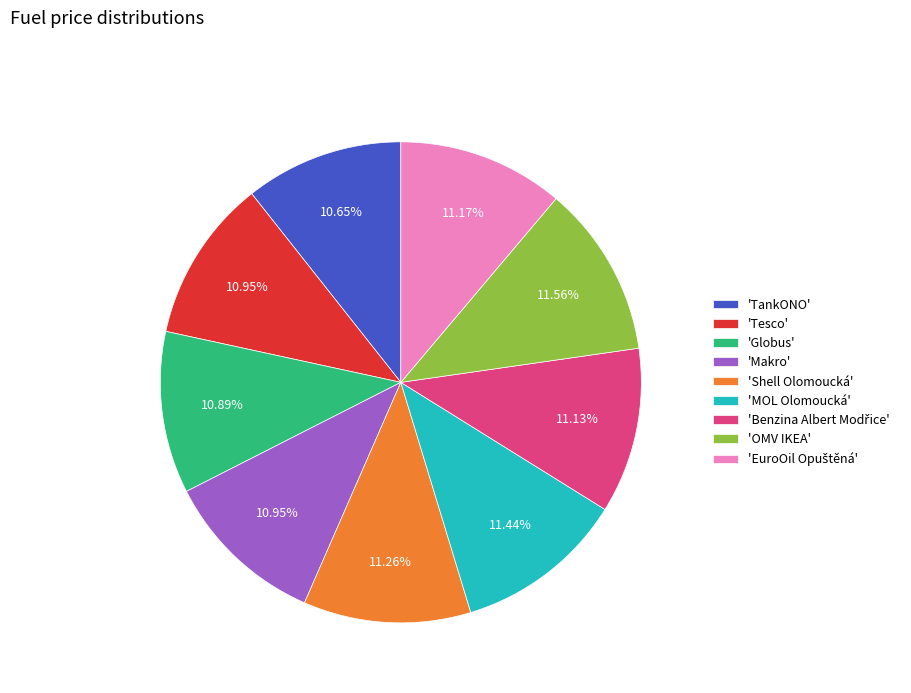

Count the number of slices in the pie.

9